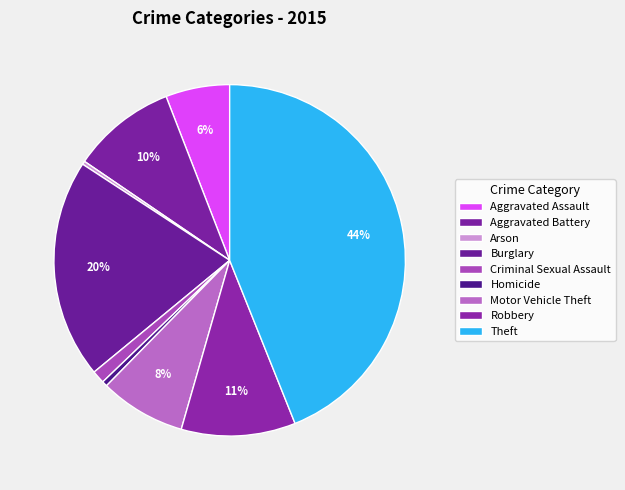

To the nearest percent, what is the difference between the Aggravated Assault and Burglary slice percentages?

14%